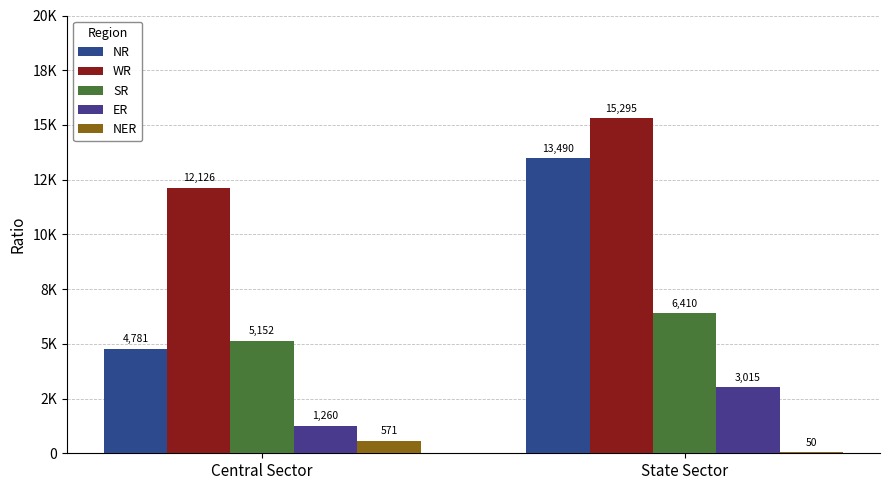

Which has a higher value, Central Sector or State Sector?

State Sector